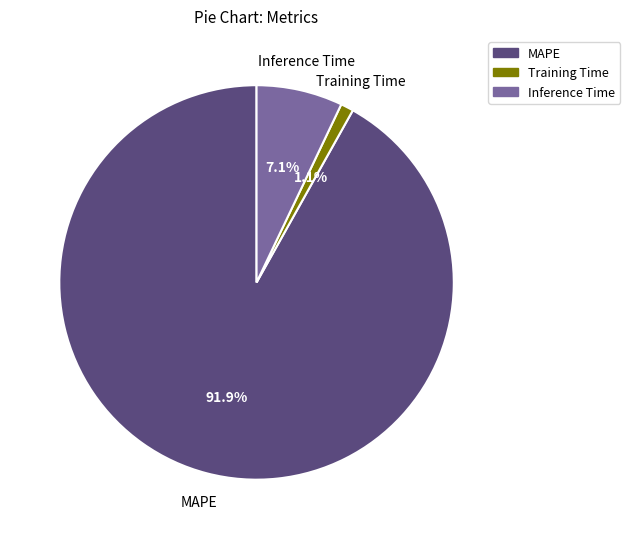

The Inference Time slice represents 16% of the pie. True or false?

False